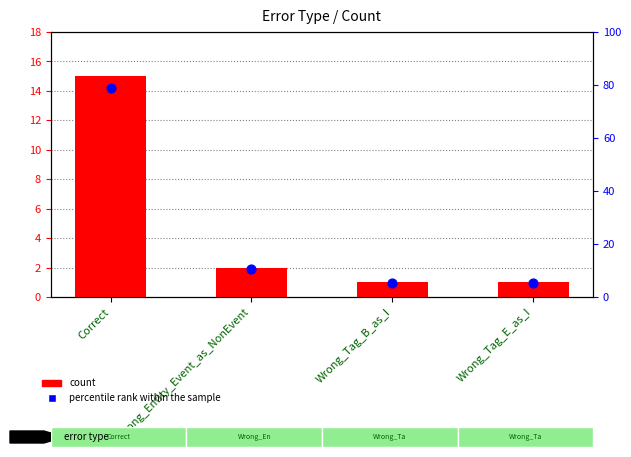

Is the value of percentile rank within the sample at Correct greater than the value of count at Correct?

Yes